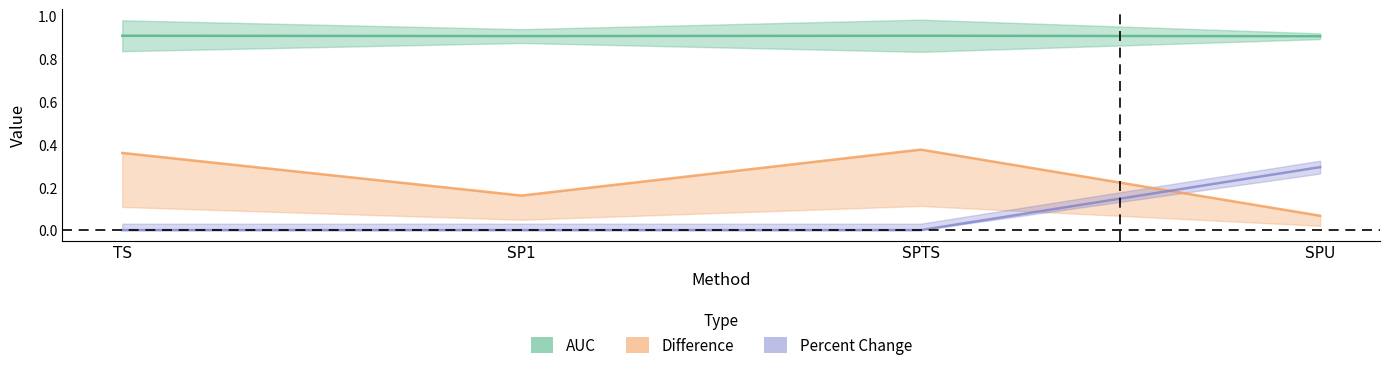

At which category is the sum across all series the highest?

SPTS